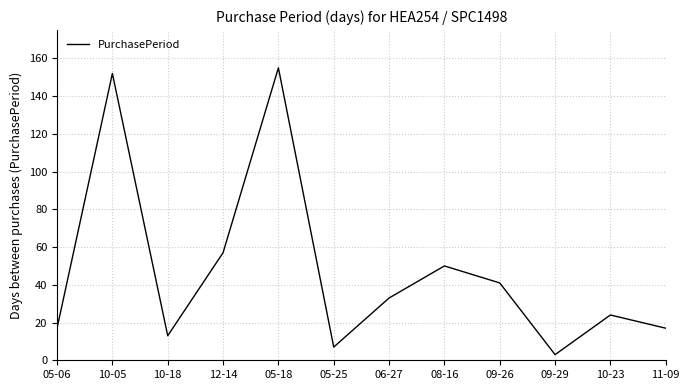

Which has a higher value, 10-23 or 08-16?

08-16